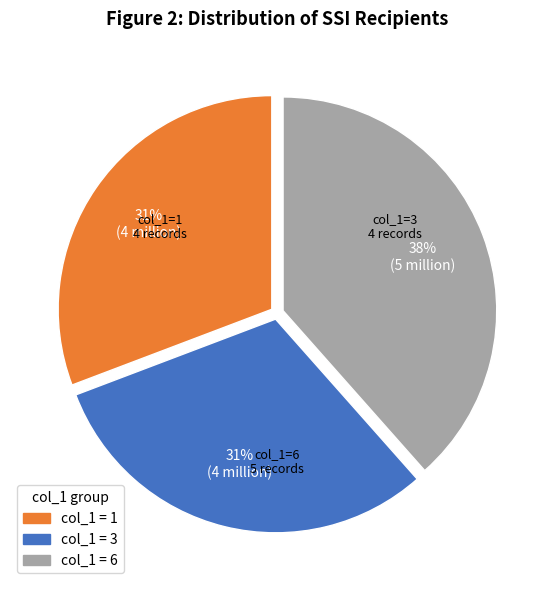

To the nearest percent, what is the average slice percentage?

33%